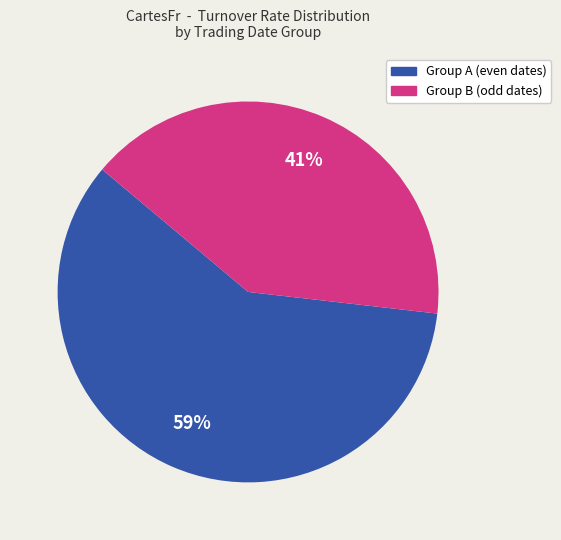

Is there any slice that represents more than half of the pie?

Yes